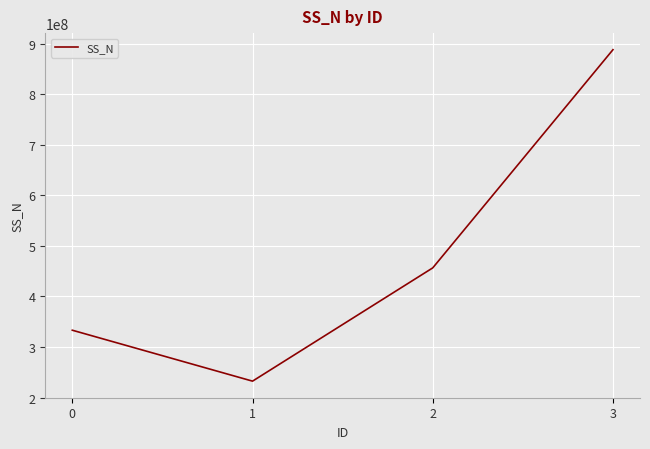

Count the number of categories in the chart.

4